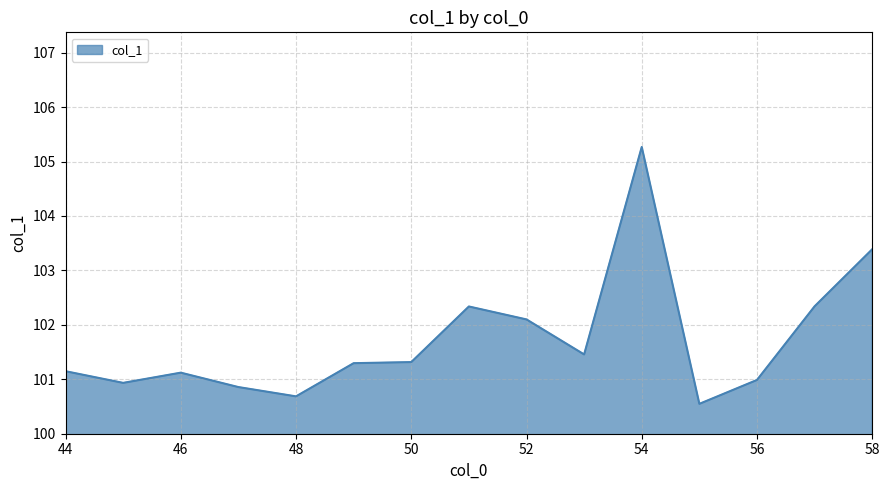

What is the maximum value shown in the chart?

105.3